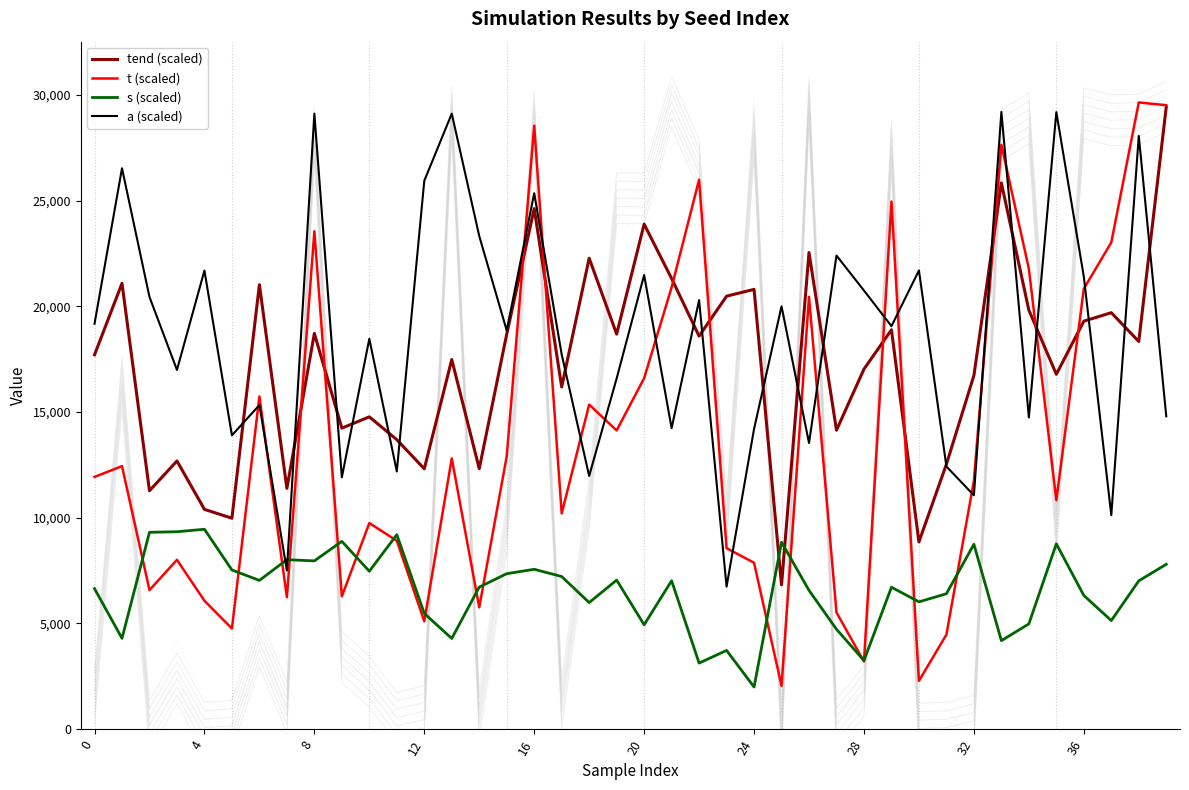

Is the value of tend (scaled) at 36 greater than the value of a (scaled) at 18?

Yes